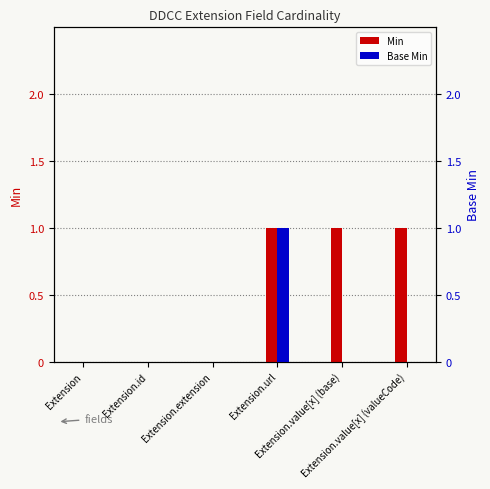

What is the difference between the highest and lowest values at Extension.value[x] (valueCode)?

1